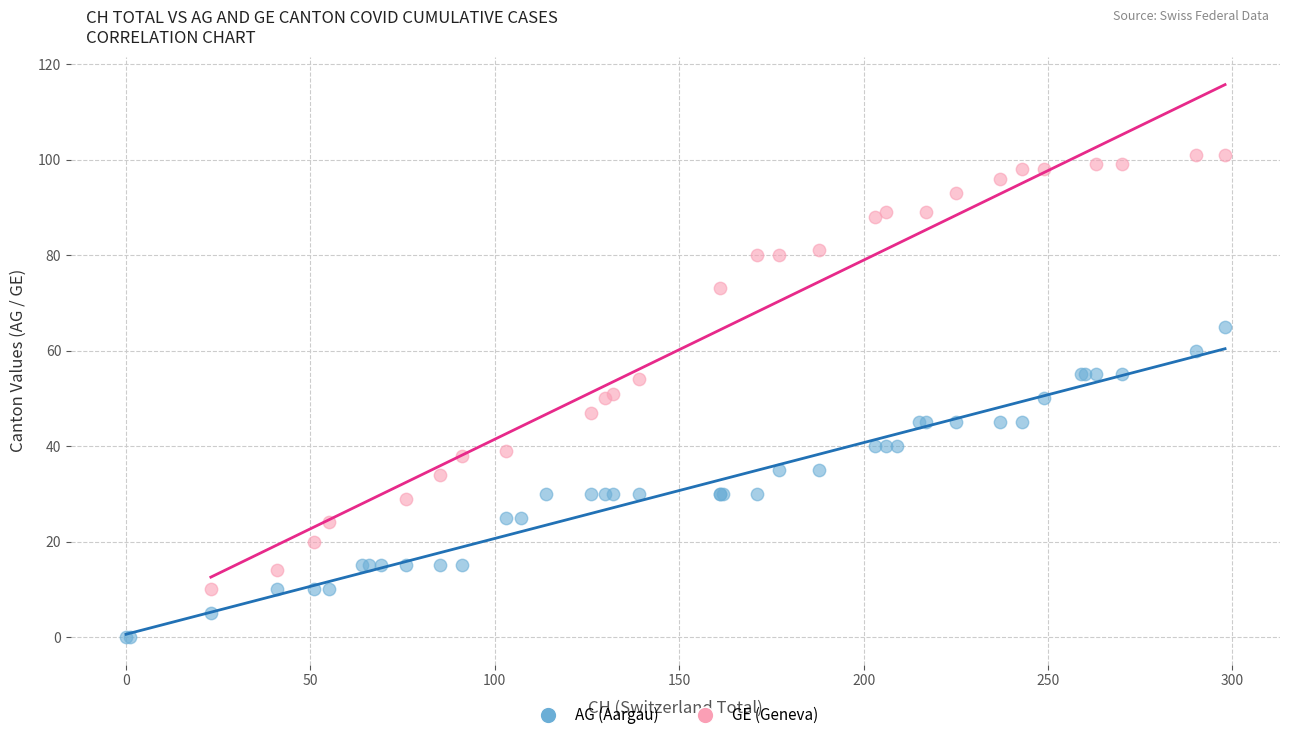

Which series contains the highest Y value?

GE (Geneva)